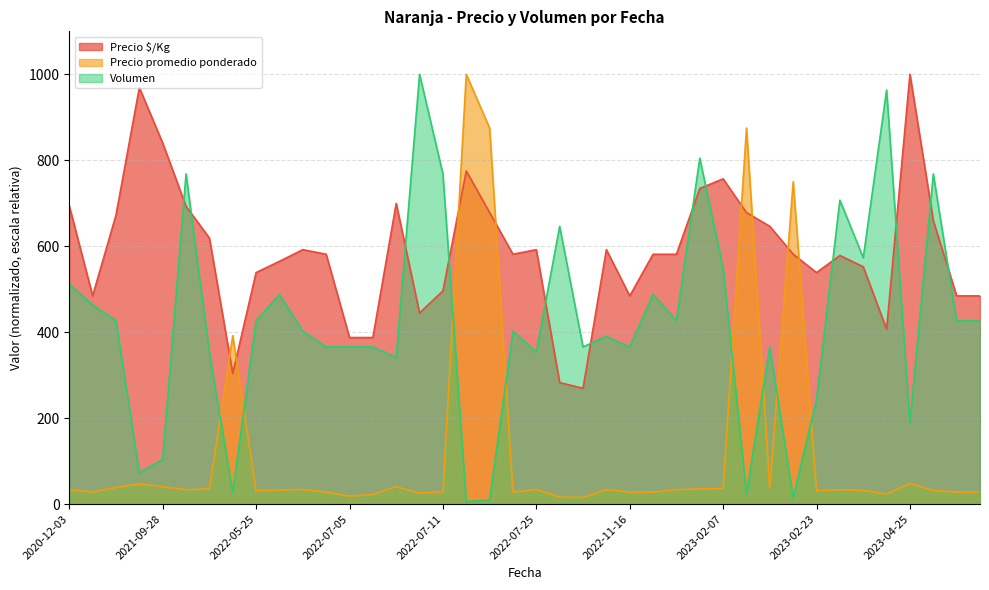

Does the chart have visible grid lines?

Yes